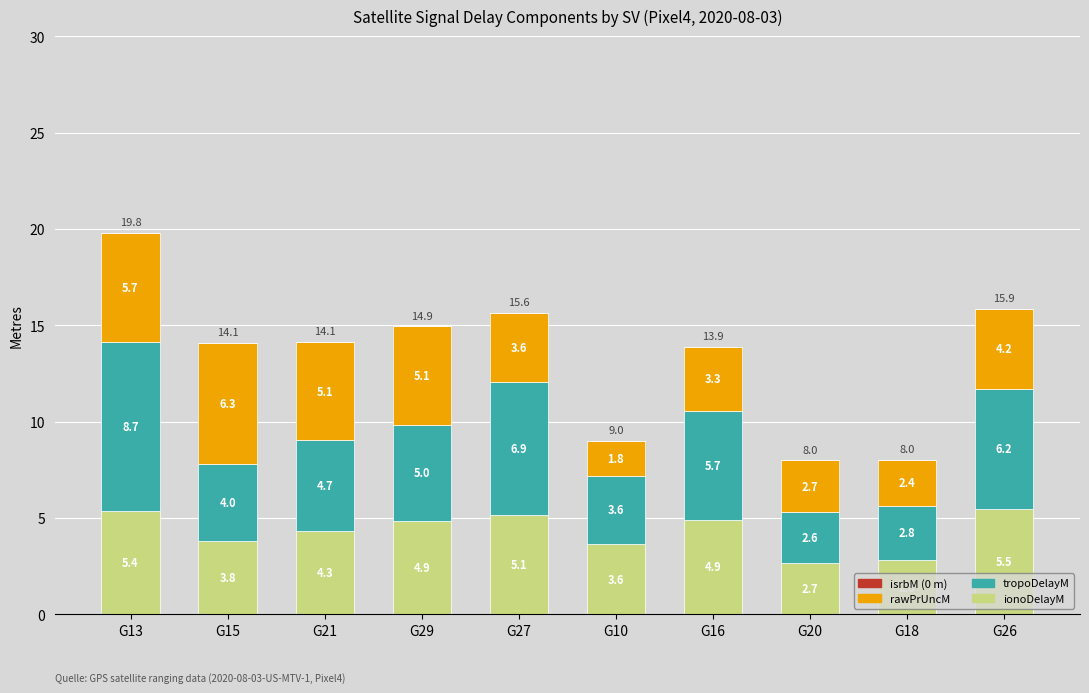

Reading left to right, list the values for the ionoDelayM series.

5.4	3.8	4.3	4.9	5.1	3.6	4.9	2.7	2.8	5.5